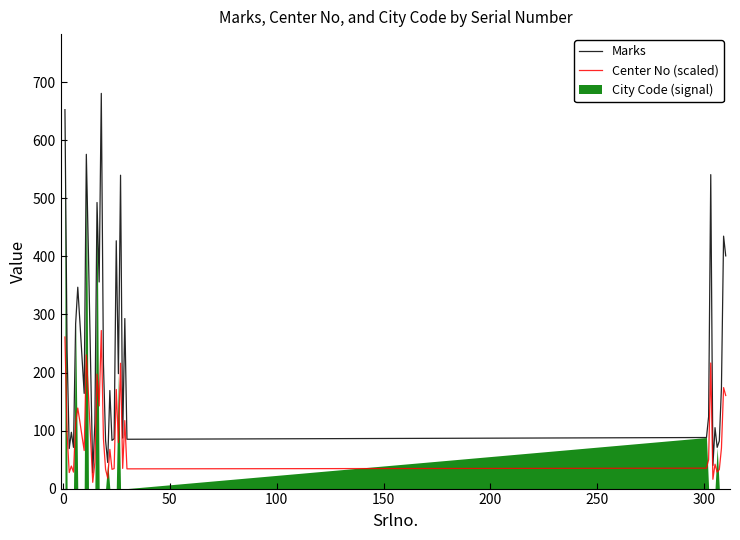

True or false: Marks and Center No (scaled) cross at least once.

False